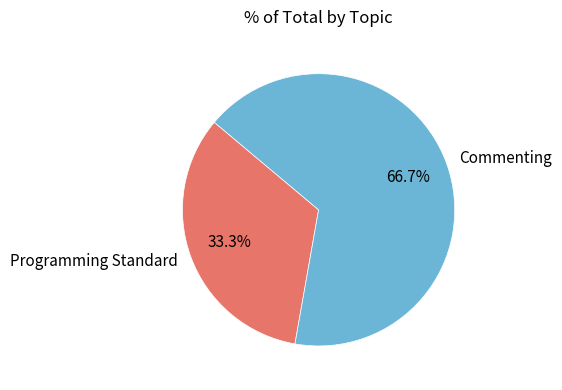

What percentage is the Programming Standard slice, to the nearest percent?

33%